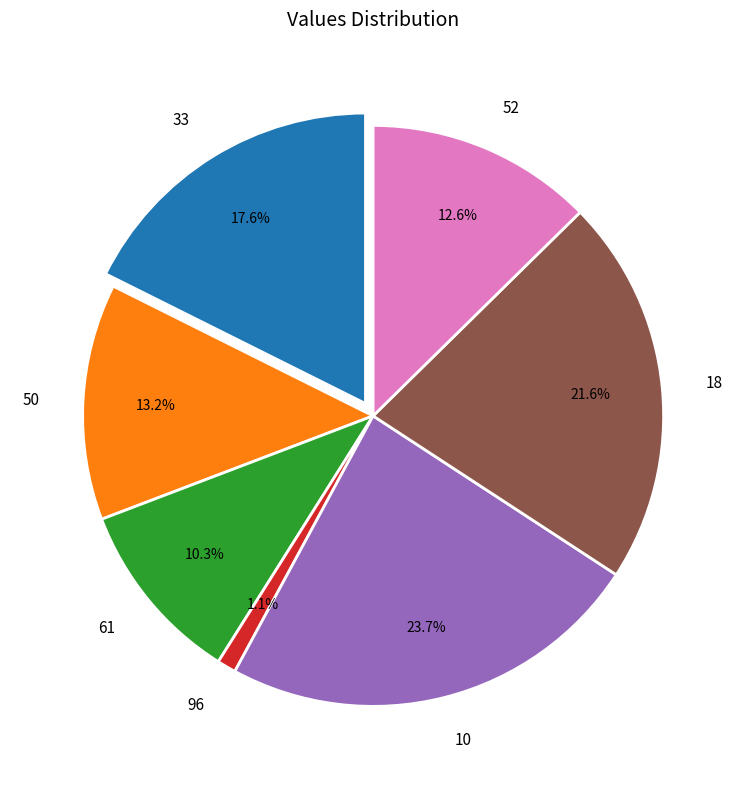

Is 18 the majority of the pie?

No